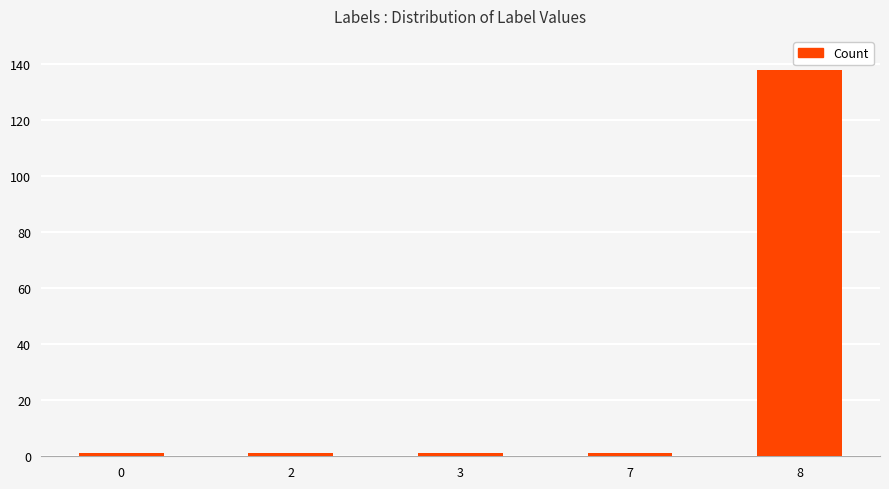

What is the greatest value displayed?

138